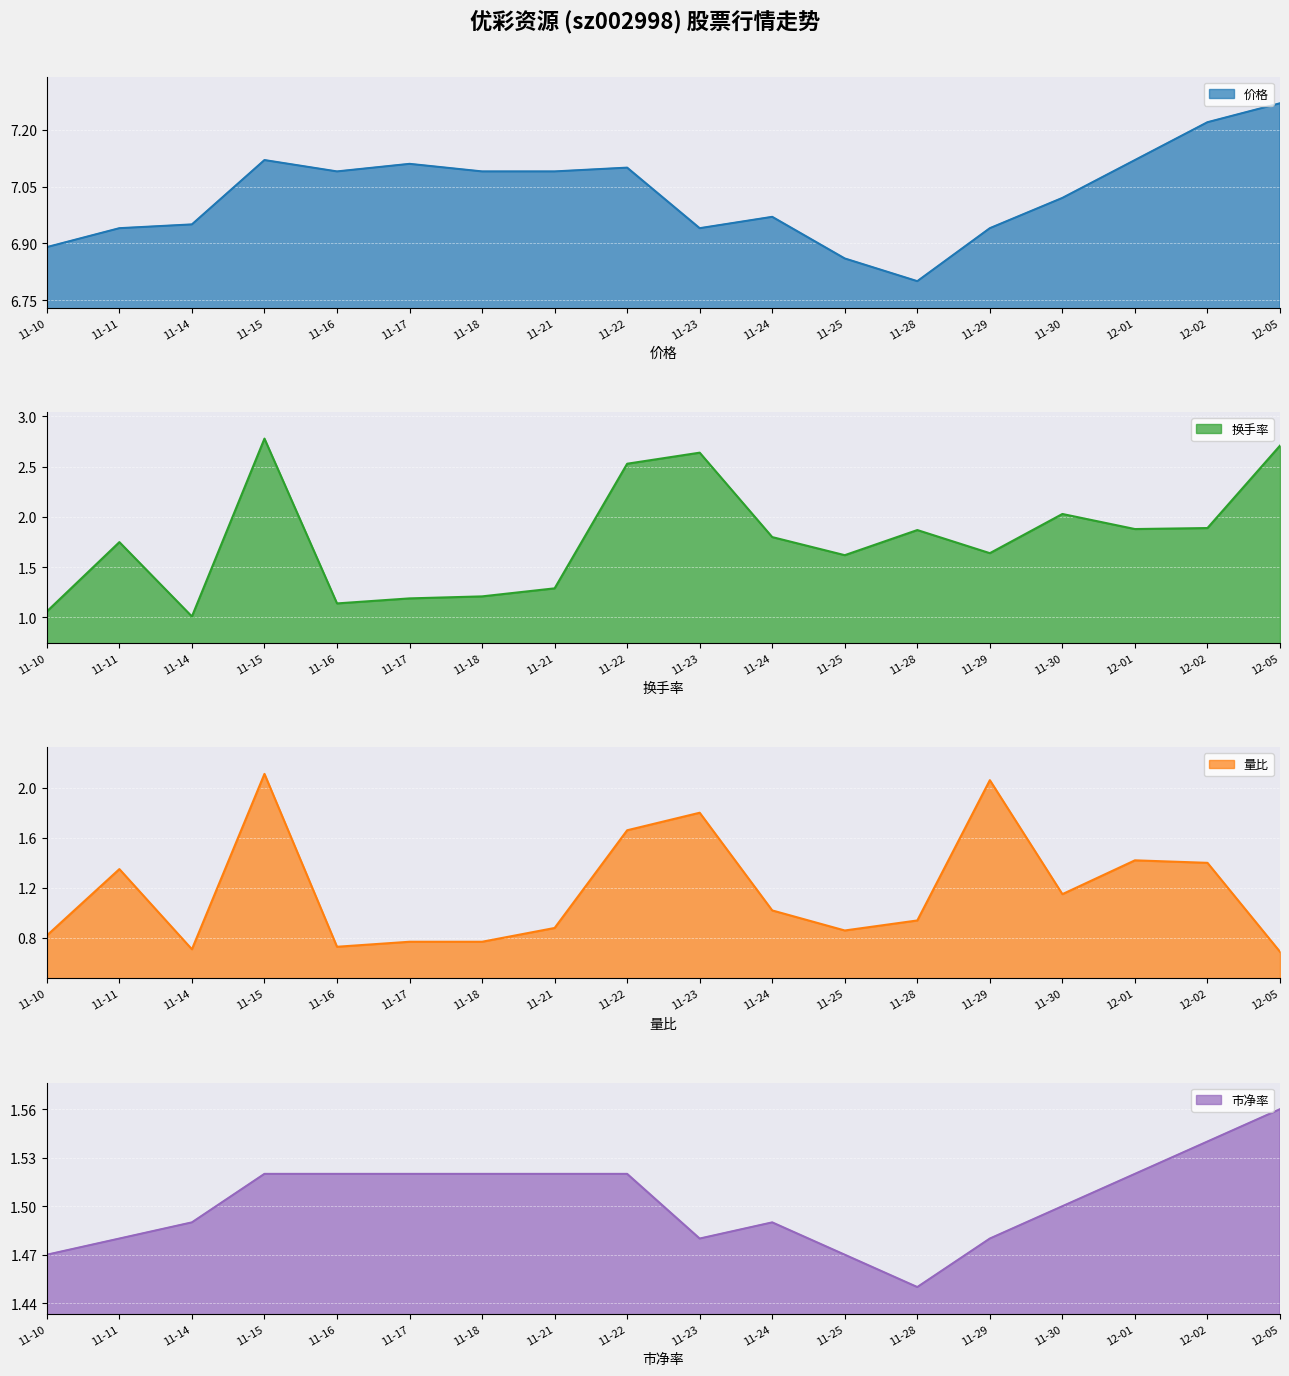

What is the label of the 11th point from the left?

11-24